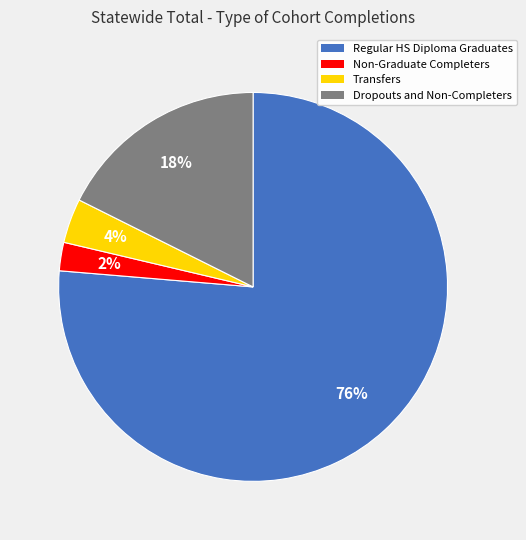

Is there a majority slice in this chart?

Yes